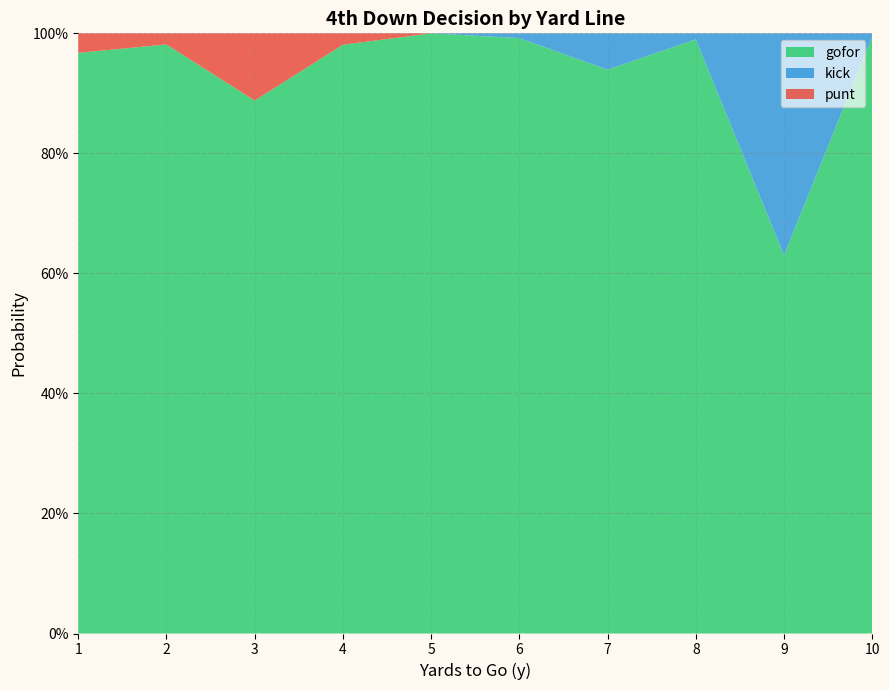

Reading left to right, list all the values displayed in this chart.

punt: 1=0.0	2=0.0	3=0.1	4=0.0	5=0.0	6=0.0	7=0.0	8=0.0	9=0.0	10=0.0
kick: 1=0.0	2=0.0	3=0.0	4=0.0	5=0.0	6=0.0	7=0.1	8=0.0	9=0.4	10=0.0
gofor: 1=1.0	2=1.0	3=0.9	4=1.0	5=1.0	6=1.0	7=0.9	8=1.0	9=0.6	10=1.0